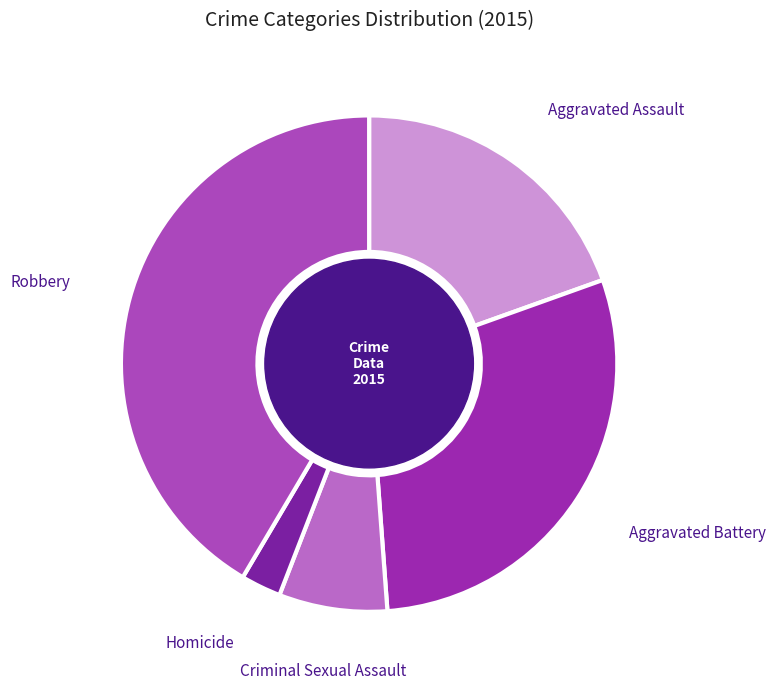

Count the number of slices in the pie.

5